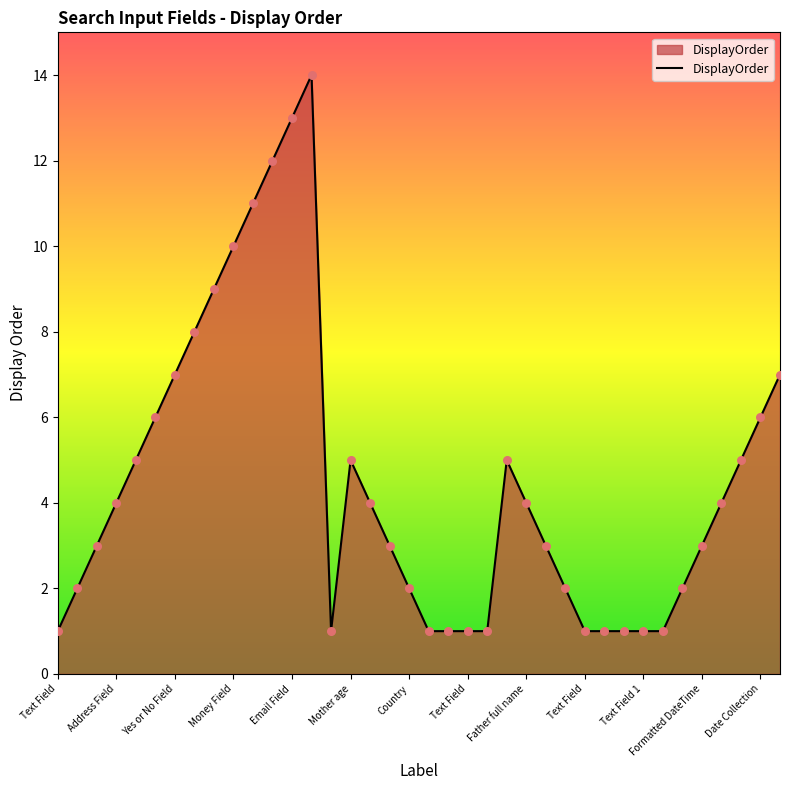

What is the greatest value displayed?

14